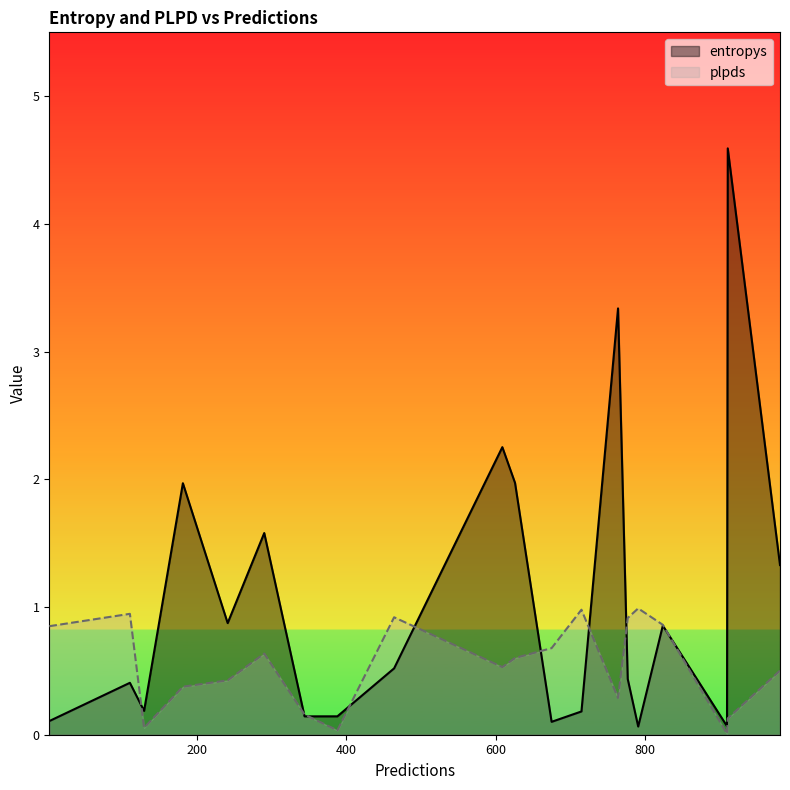

The plpds series shows 0.0 at 129. True or false?

False